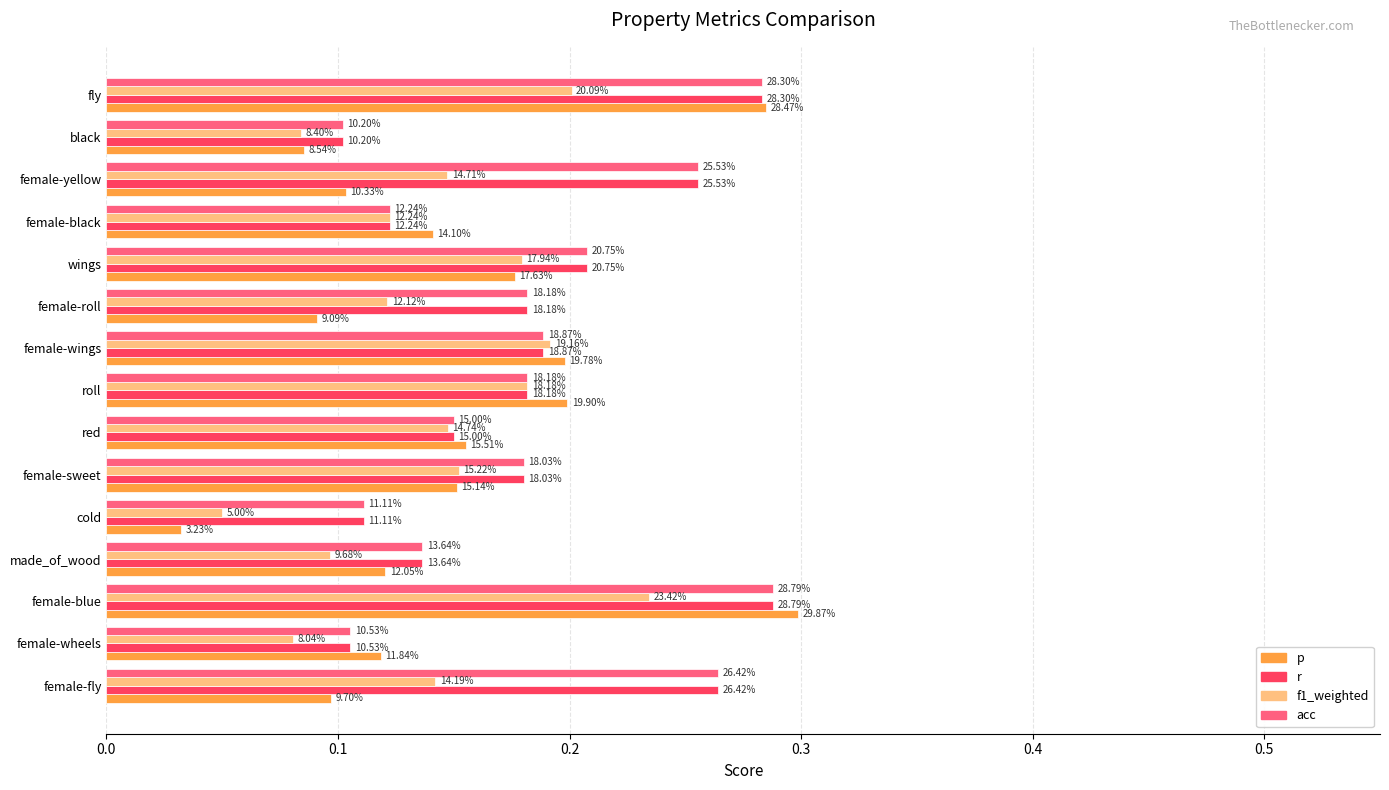

What are all the series names shown in the legend?

p, r, f1_weighted, acc